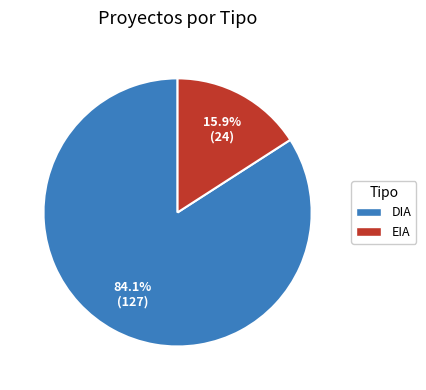

Between EIA and DIA, which is larger?

DIA